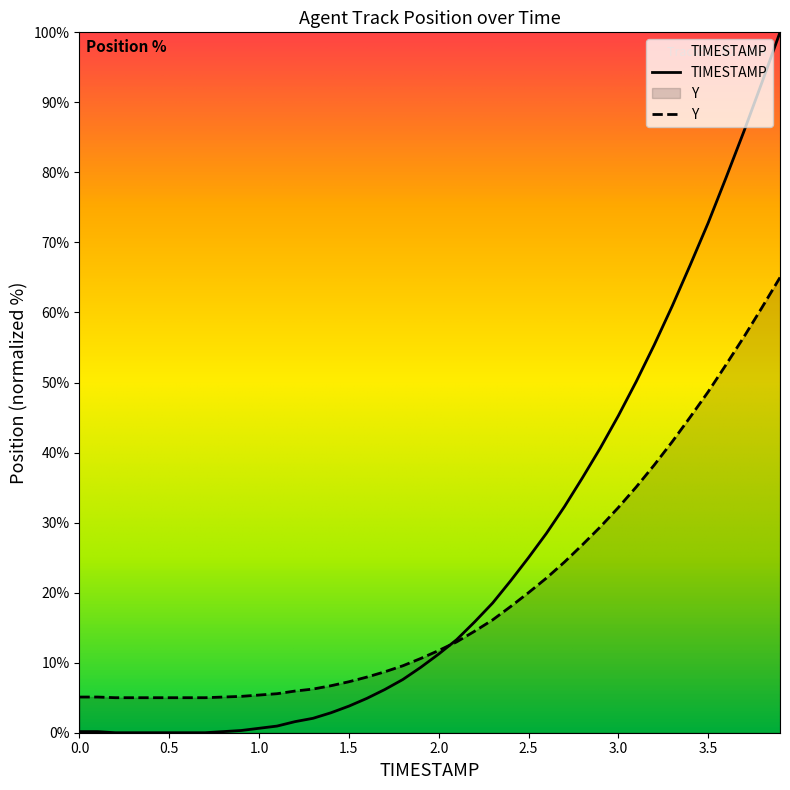

Rank the categories by value from highest to lowest.

3.9, 3.8, 3.7, 3.6, 3.5, 3.4, 3.3, 3.2, 3.1, 3.0, 2.9, 2.8, 2.7, 2.6, 2.5, 2.4, 2.3, 2.2, 2.1, 2.0, 1.9, 1.8, 1.7, 1.6, 1.5, 1.4, 1.3, 1.2, 1.1, 1.0, 0.9, 0.0, 0.1, 0.8, 0.2, 0.3, 0.4, 0.5, 0.6, 0.7